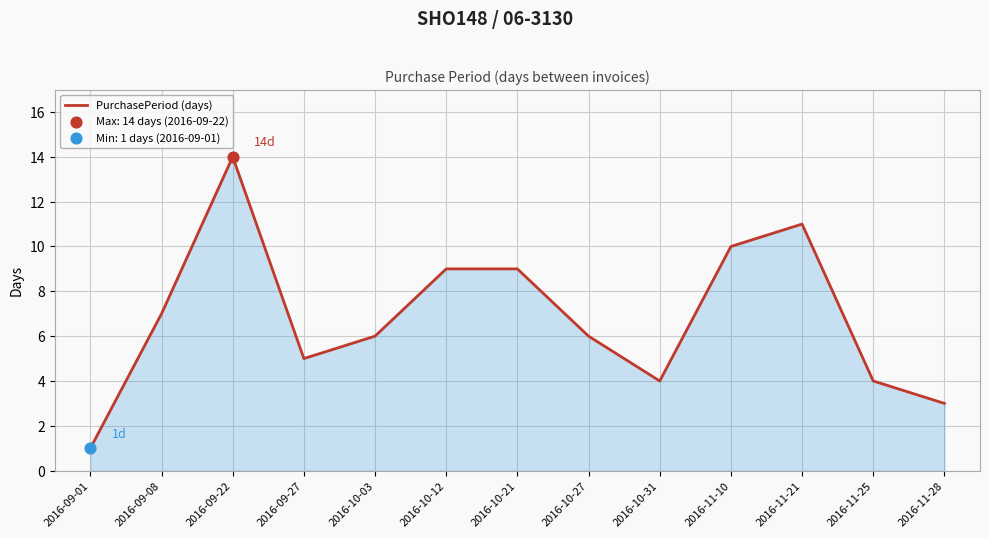

What is the ratio of the value at 2016-10-31 to the value at 2016-11-28?

1.3